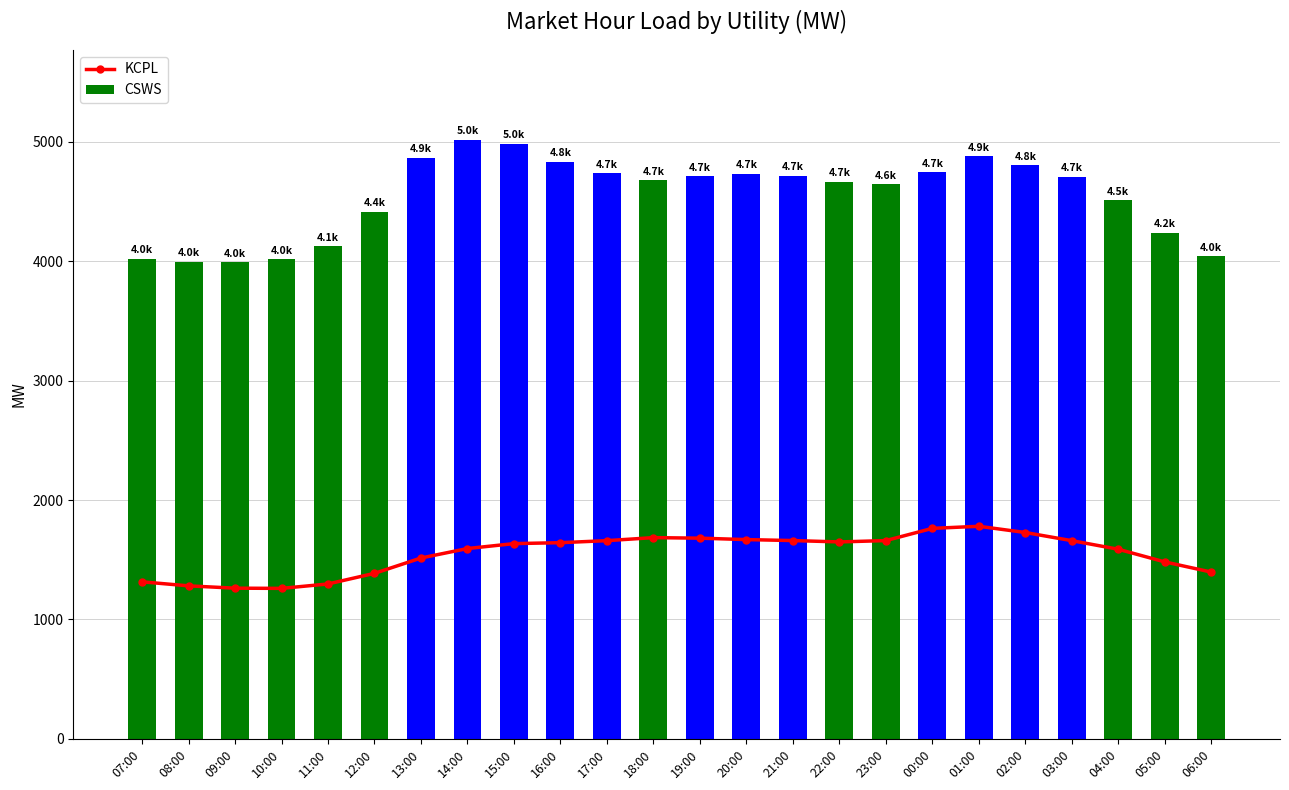

Rank the series by their maximum value, from highest to lowest.

CSWS, KCPL